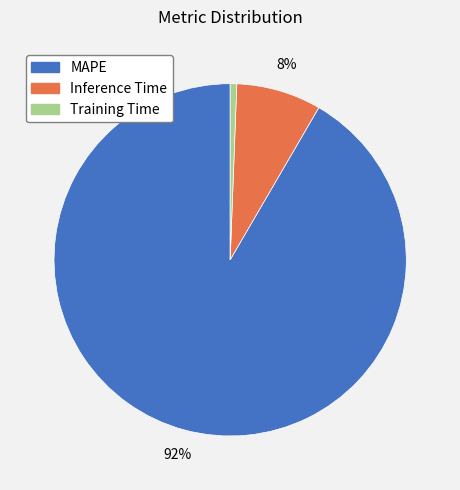

To the nearest percent, what portion does Training Time represent?

1%